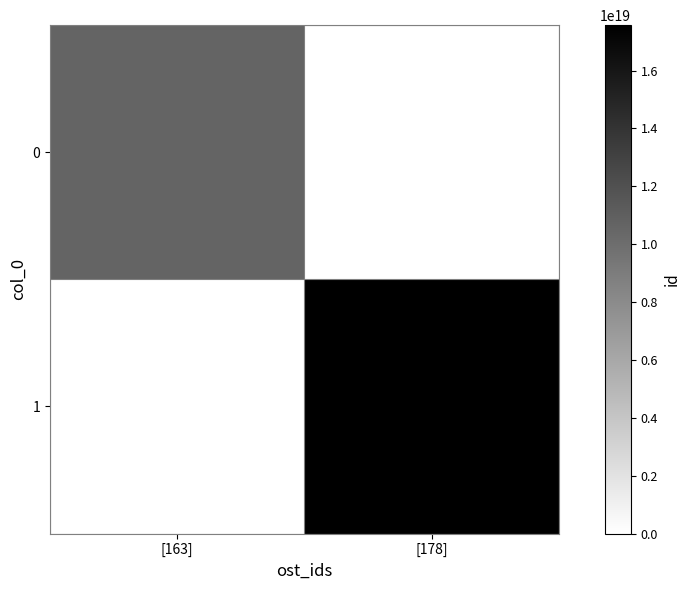

List the series in order of their overall mean, highest first.

1, 0